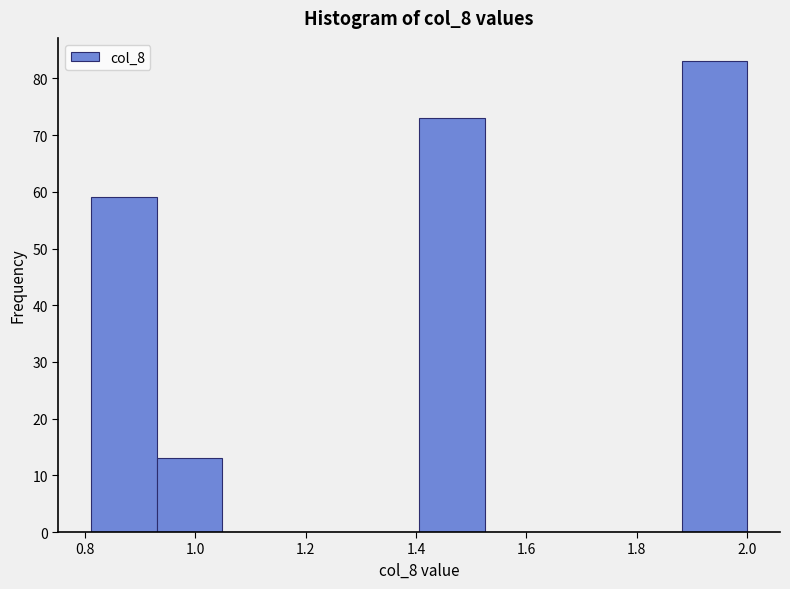

What is the height of the bar covering 1.88 to 2.00 on the x-axis? Neither the bar edges nor the heights are printed on the chart, so give them approximately, as read against the axes.

83